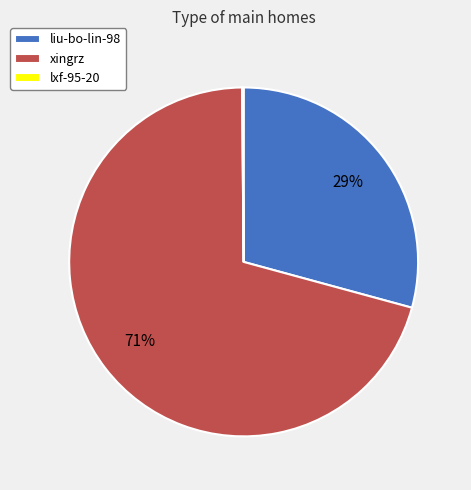

Approximately how many times larger is the value at xingrz compared to liu-bo-lin-98?

2.4